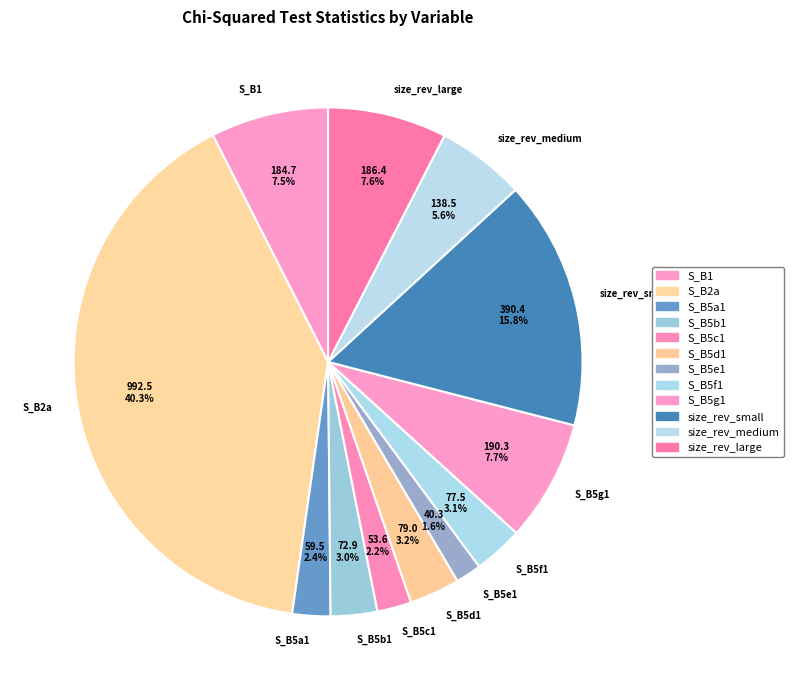

Which has a higher value, S_B5c1 or size_rev_large?

size_rev_large